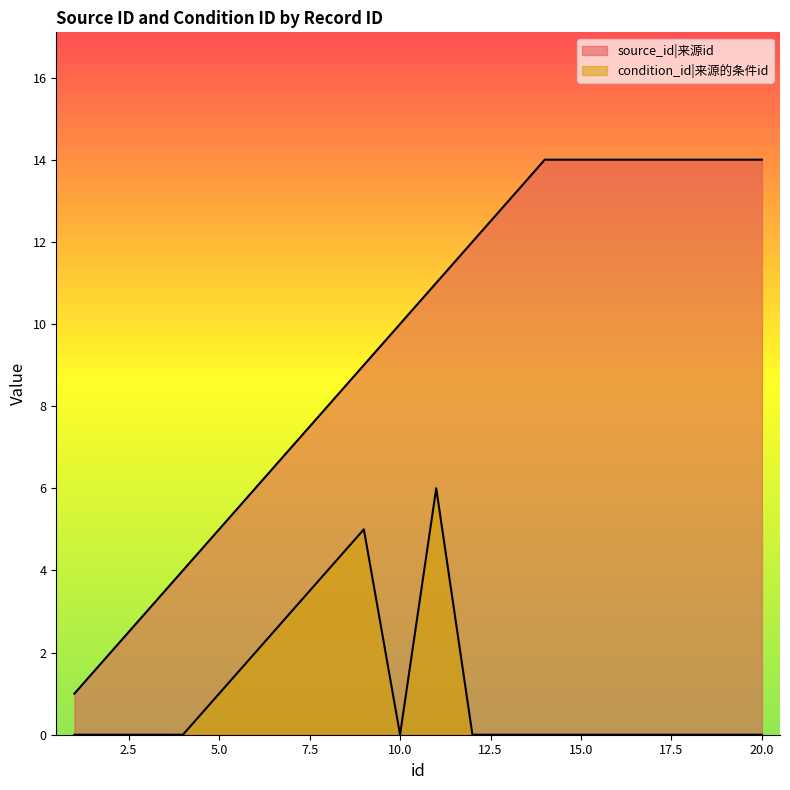

The source_id series shows 9 at 9. True or false?

True